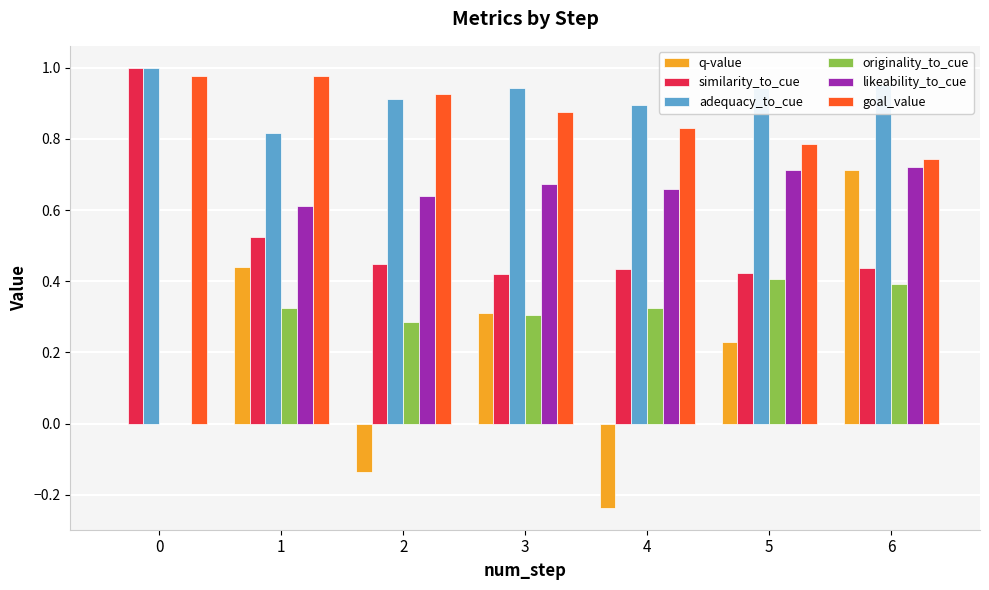

Is the value of originality_to_cue at 6 greater than the value of q-value at 5?

Yes